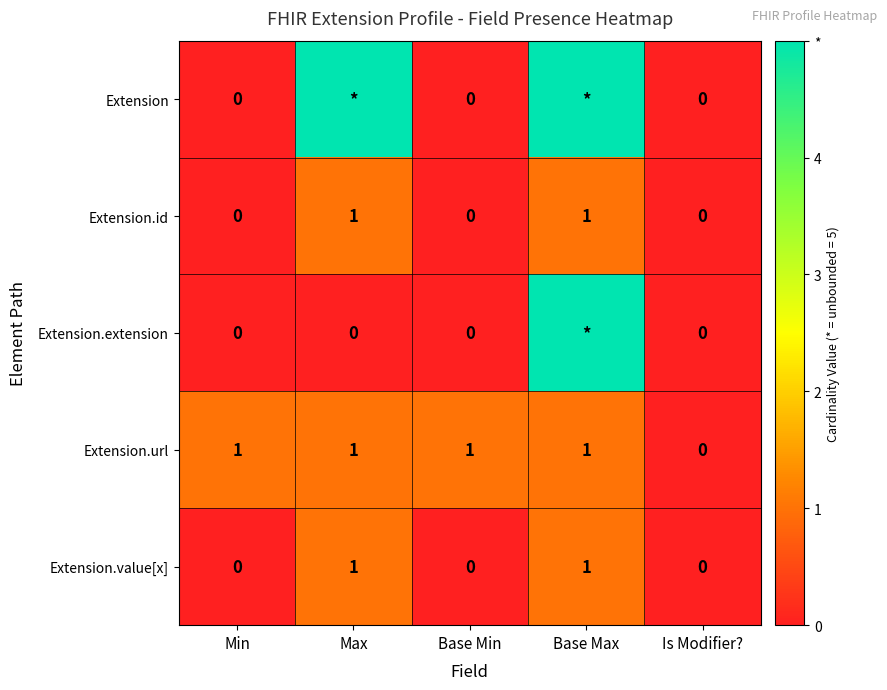

How many series are shown in this chart?

5